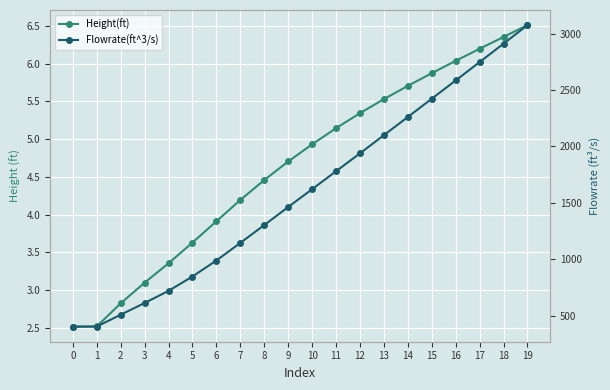

What is the maximum value for Height(ft)?

6.5